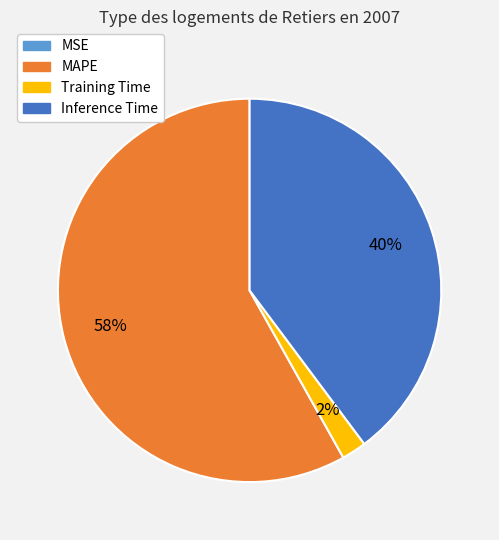

Is there any slice that represents more than half of the pie?

Yes